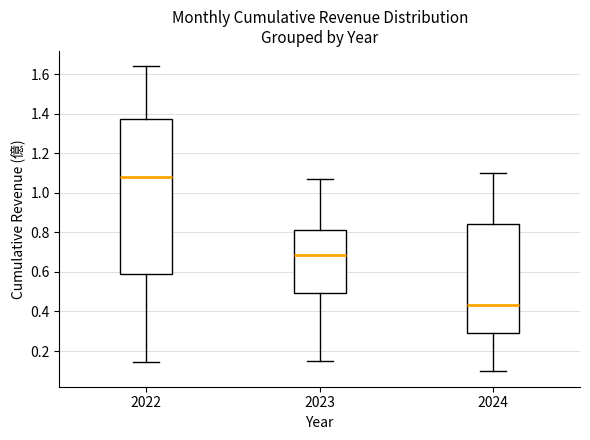

Reading left to right, transcribe this box plot: for each box, give where its median line is, the range the box spans, and where its two whiskers end, as read against the y-axis. The values are not printed on the chart, so give them approximately, as read against the axis.

2022: median 1.08, box 0.60 to 1.38, whiskers 0.14 to 1.64
2023: median 0.68, box 0.50 to 0.82, whiskers 0.14 to 1.08
2024: median 0.44, box 0.30 to 0.84, whiskers 0.10 to 1.10